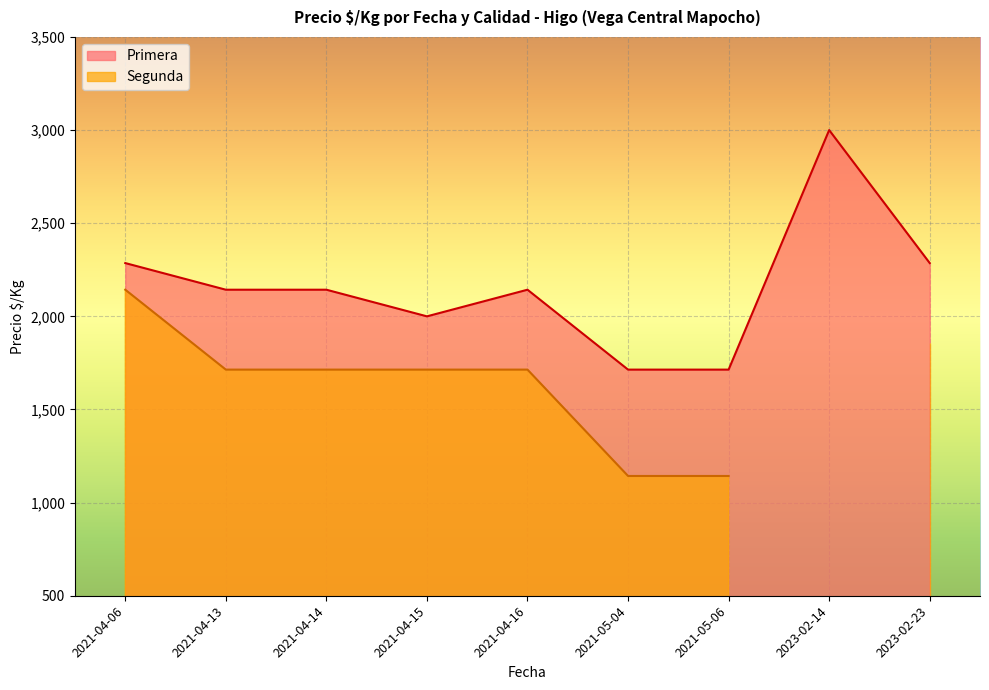

The value of Segunda at 2021-04-06 is 2850. True or false?

False